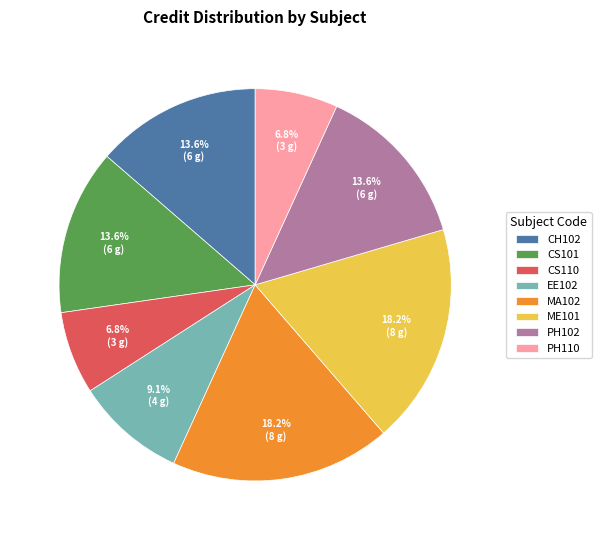

To the nearest percent, what percentage of the pie is PH102?

14%